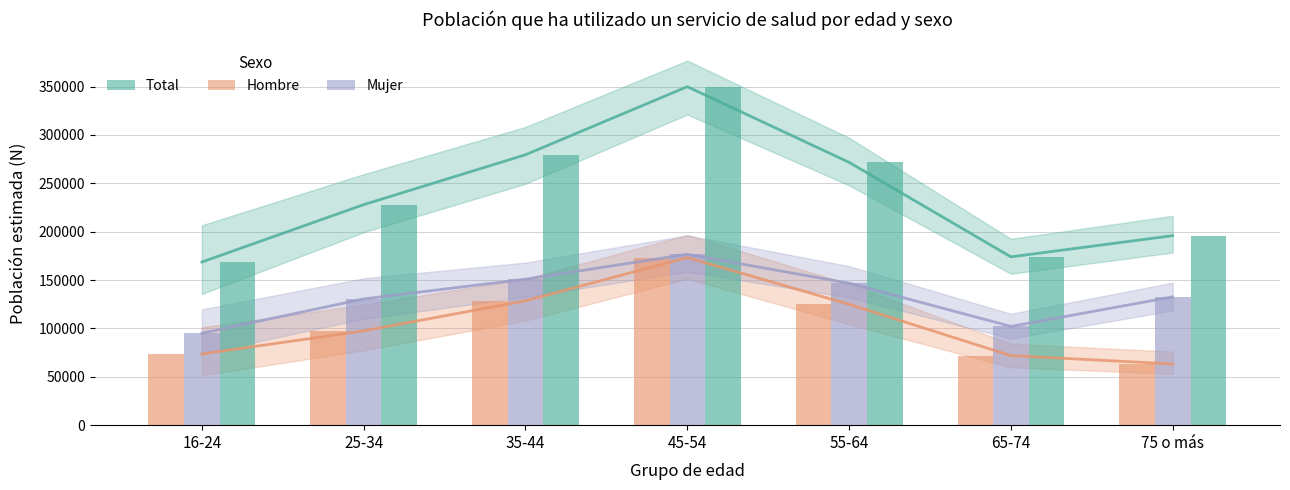

Reading right to left, transcribe all the data shown in this chart.

Total (Sí): 195947	174010	271734	349959	279580	227986	168695
Hombre (Sí): 63322	71884	124955	173286	128613	97465	73657
Mujer (Sí): 132625	102126	146779	176673	150967	130520	95039